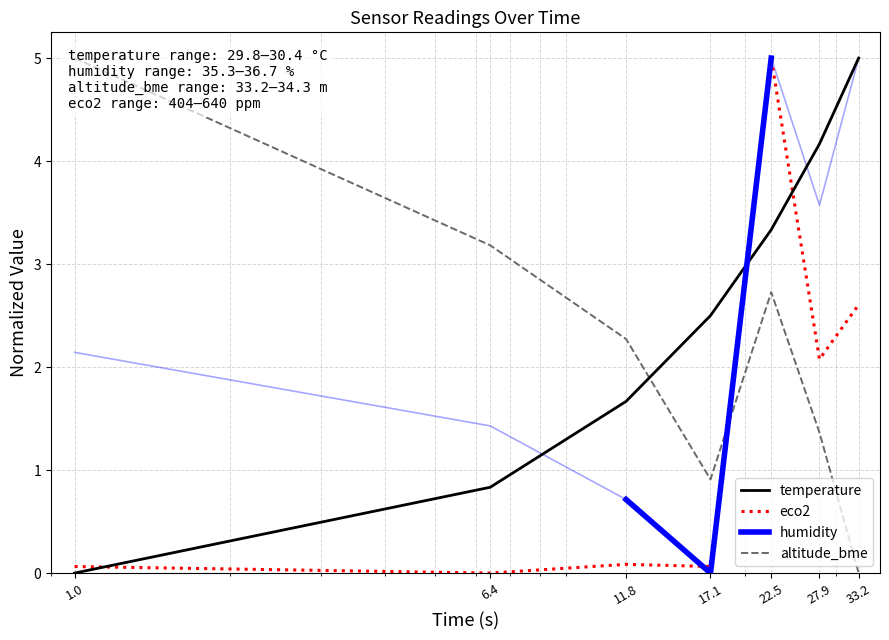

True or false: temperature and eco2 cross at least once.

True